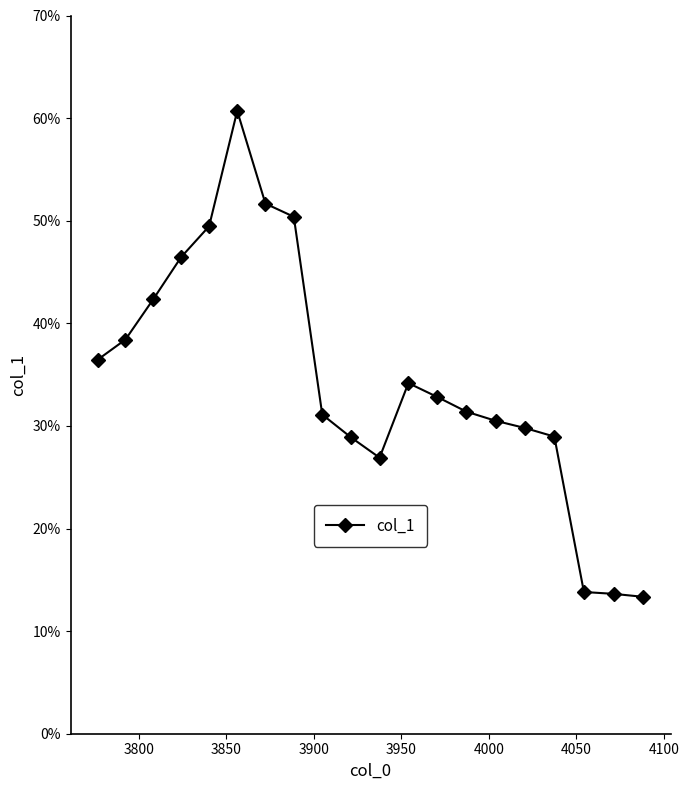

What is the maximum value shown in the chart?

0.6